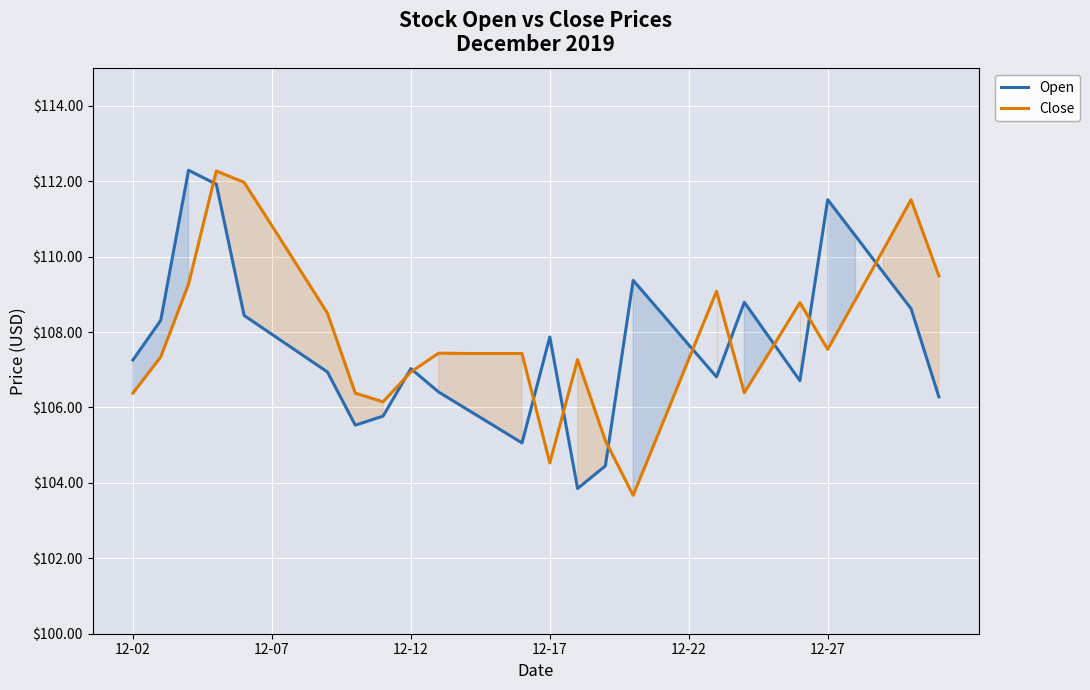

What is the smallest value displayed?

103.7